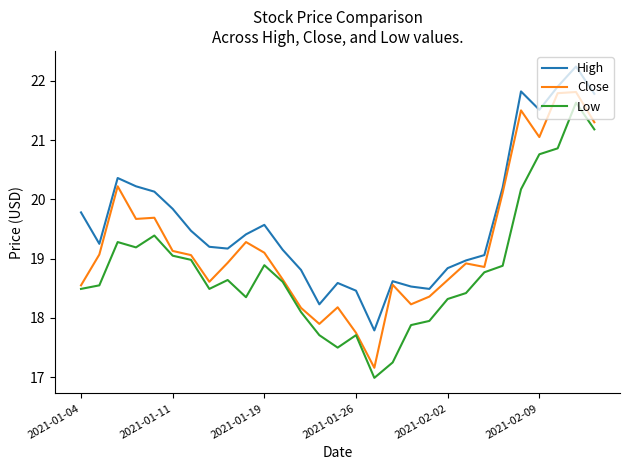

What is the difference between the maximum and minimum values in the Low series?

4.6